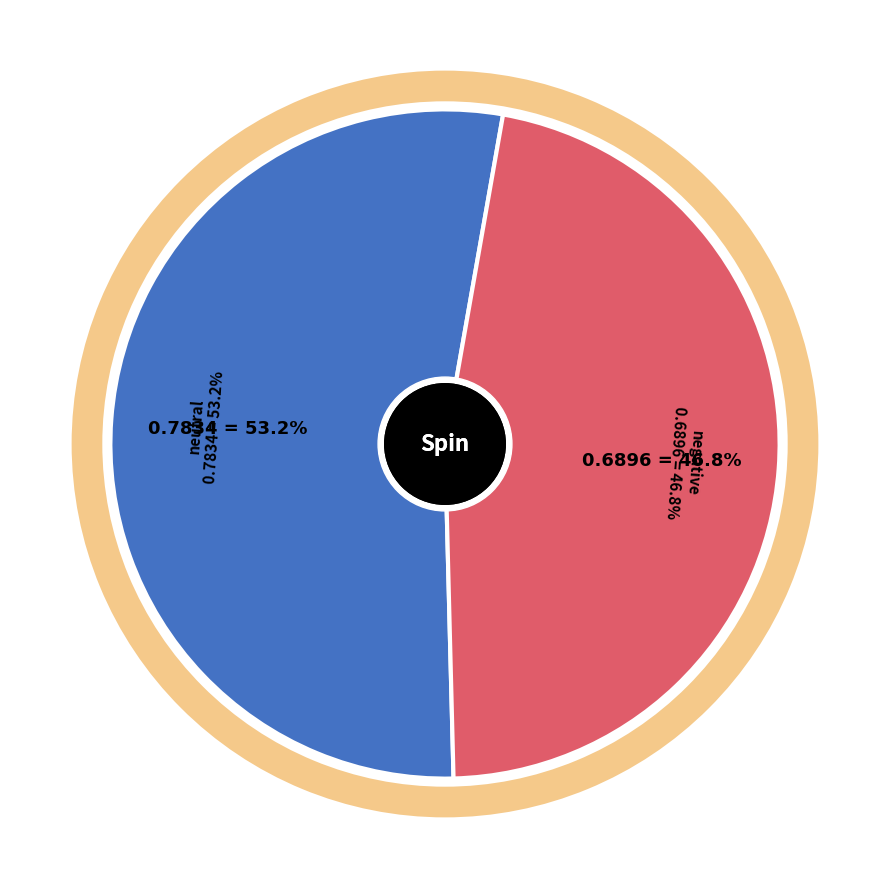

Is there any slice that represents more than half of the pie?

Yes